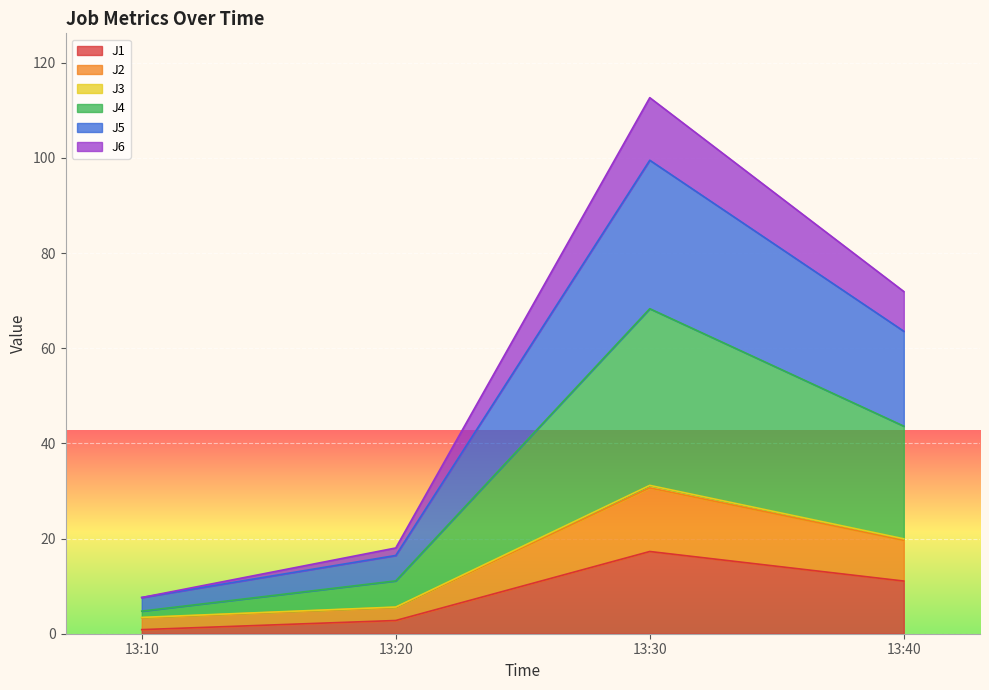

At which category is the sum across all series the highest?

13:30